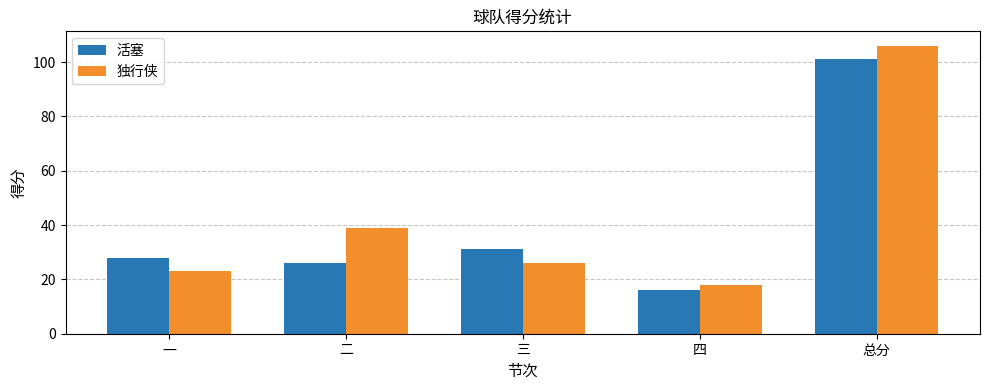

Rank the series at 四 from highest to lowest value.

独行侠, 活塞